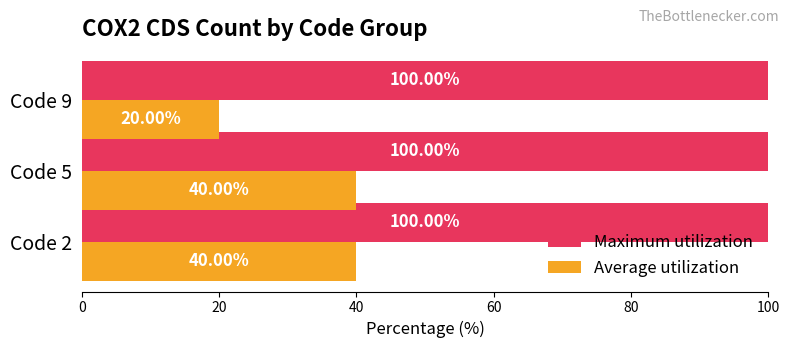

Rank the series by their maximum value, from lowest to highest.

Average utilization, Maximum utilization